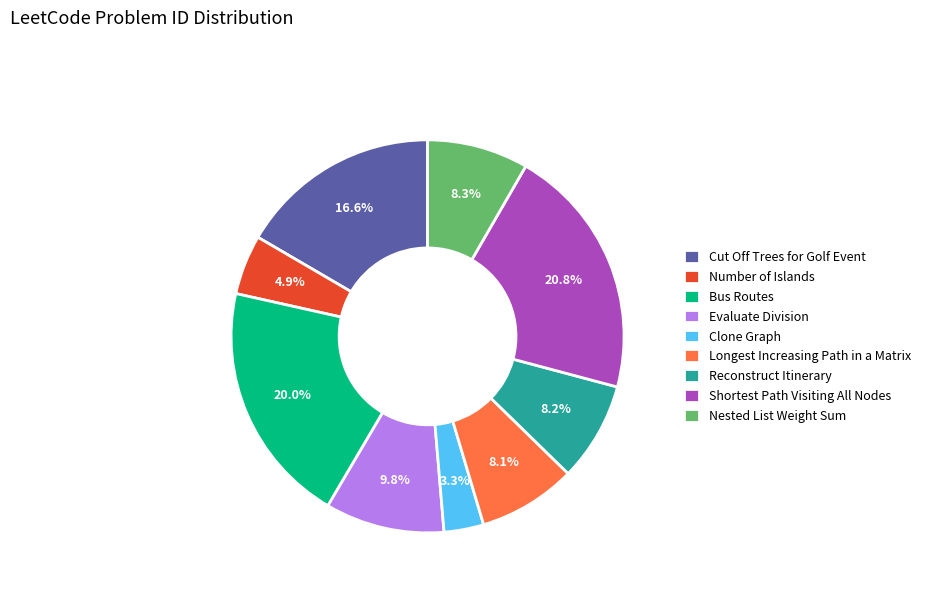

Which category has the biggest portion of the pie?

Shortest Path Visiting All Nodes